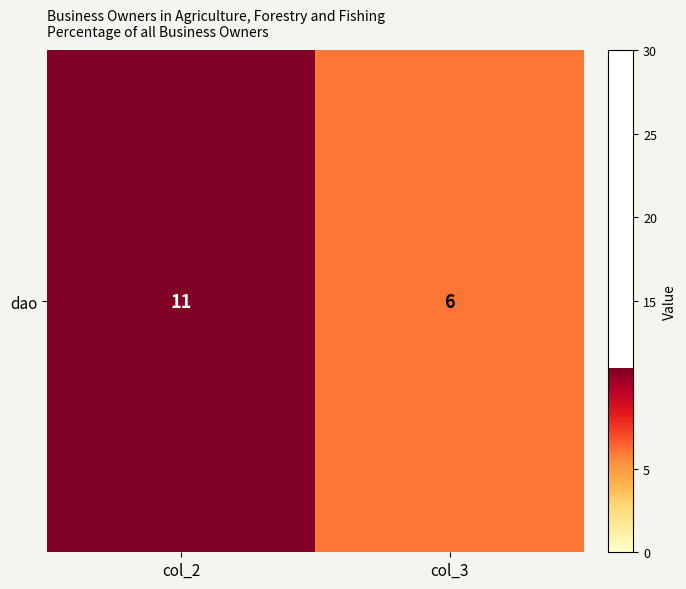

What is the sum of the values at col_3 and col_2?

17